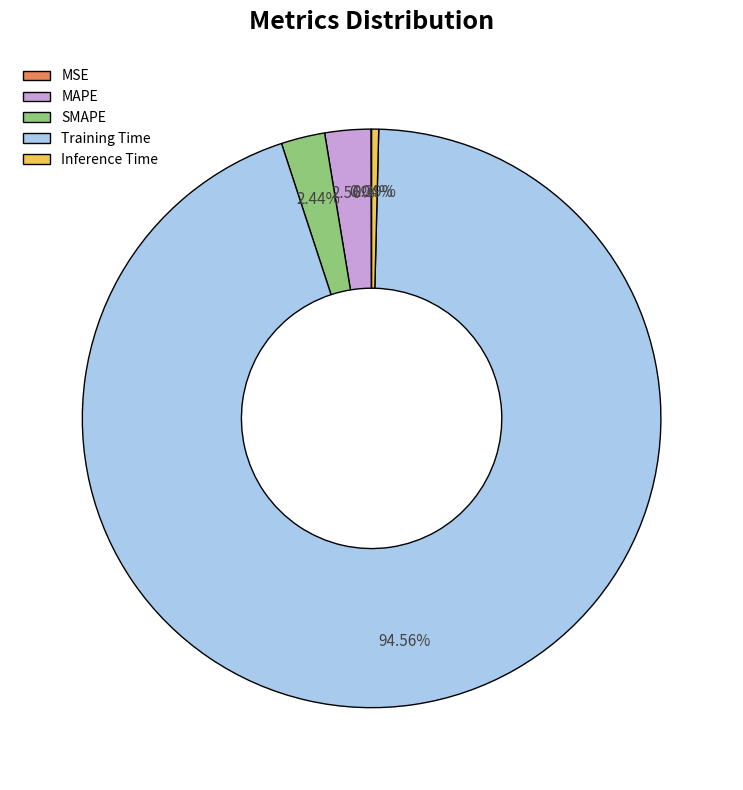

Which has a higher value, Training Time or MAPE?

Training Time